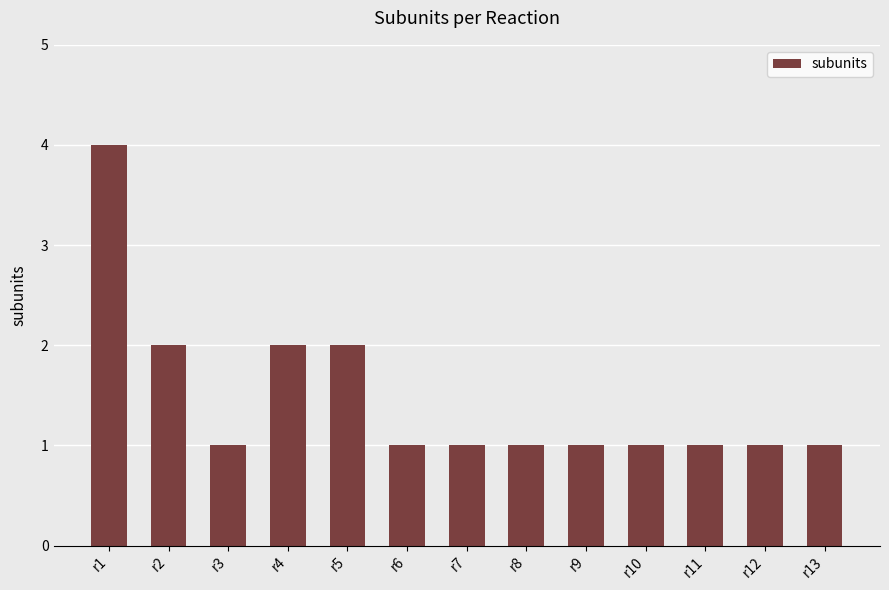

At which category does the chart reach its peak across all series?

r1